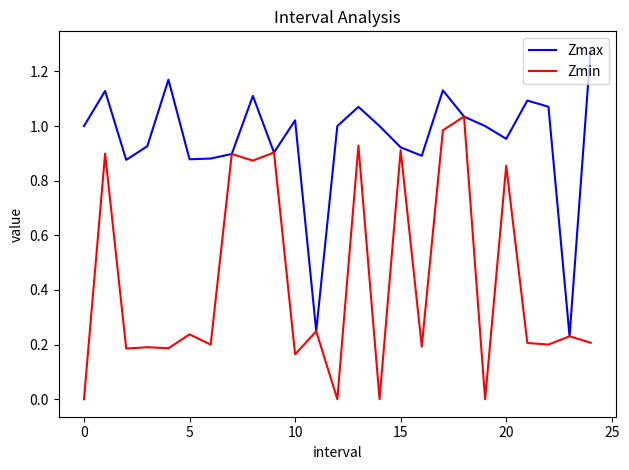

Which series has the largest total across all categories?

Zmax